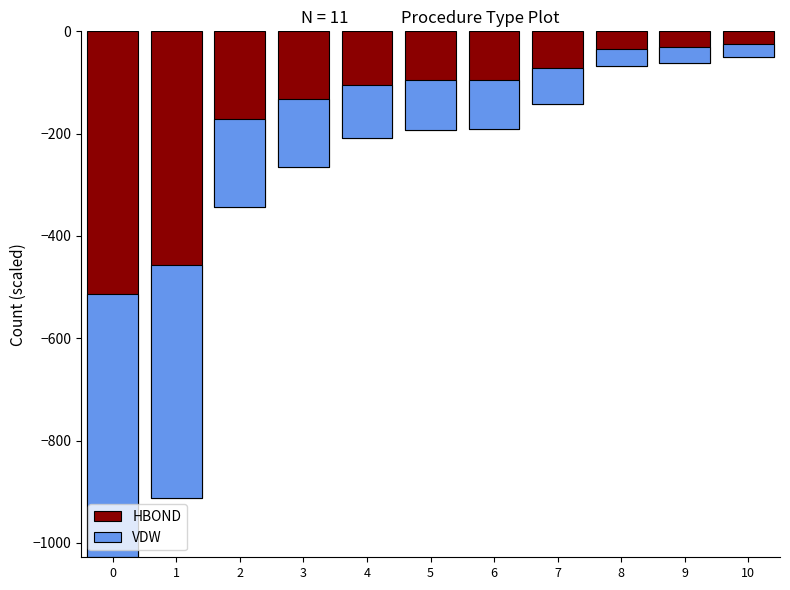

The value of HBOND at 9 is -105. True or false?

False